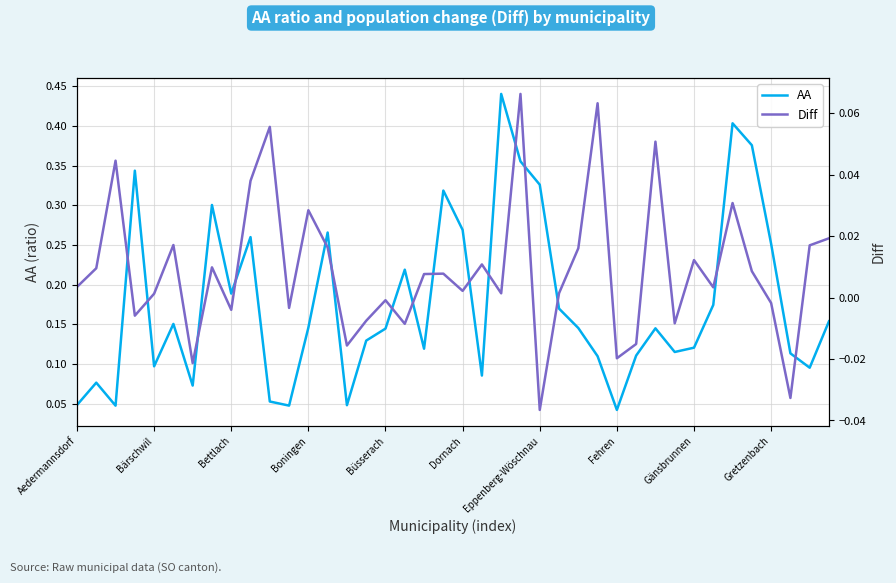

In Diff, how many points are lower than both neighbors (excluding endpoints)?

13